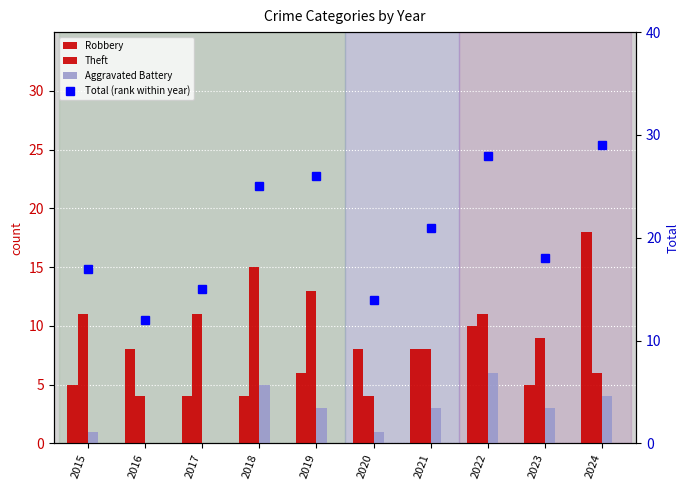

Where does the Theft series first go above 11?

2018